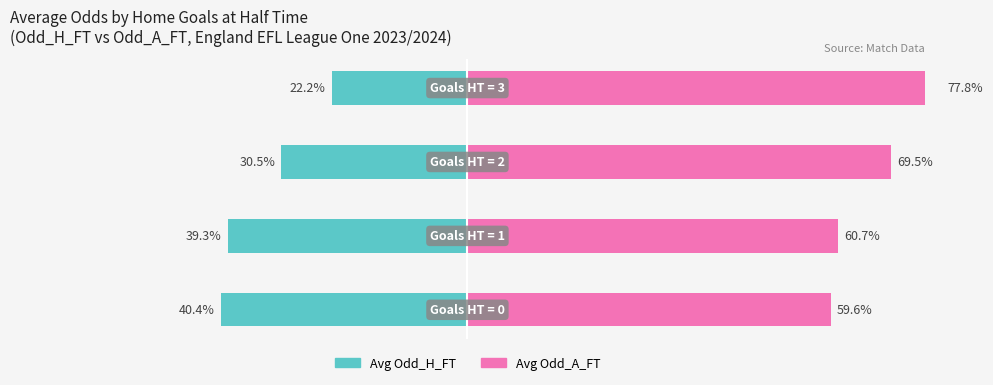

What are all the series names shown in the legend?

Avg Odd_H_FT, Avg Odd_A_FT